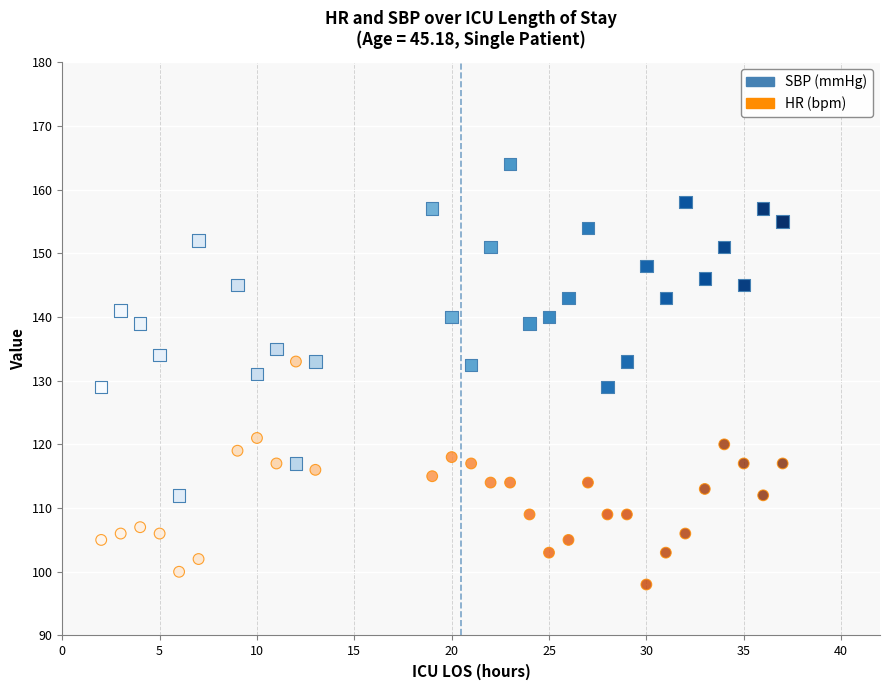

Across all data points, what is the range of X values (max minus min)?

35.0